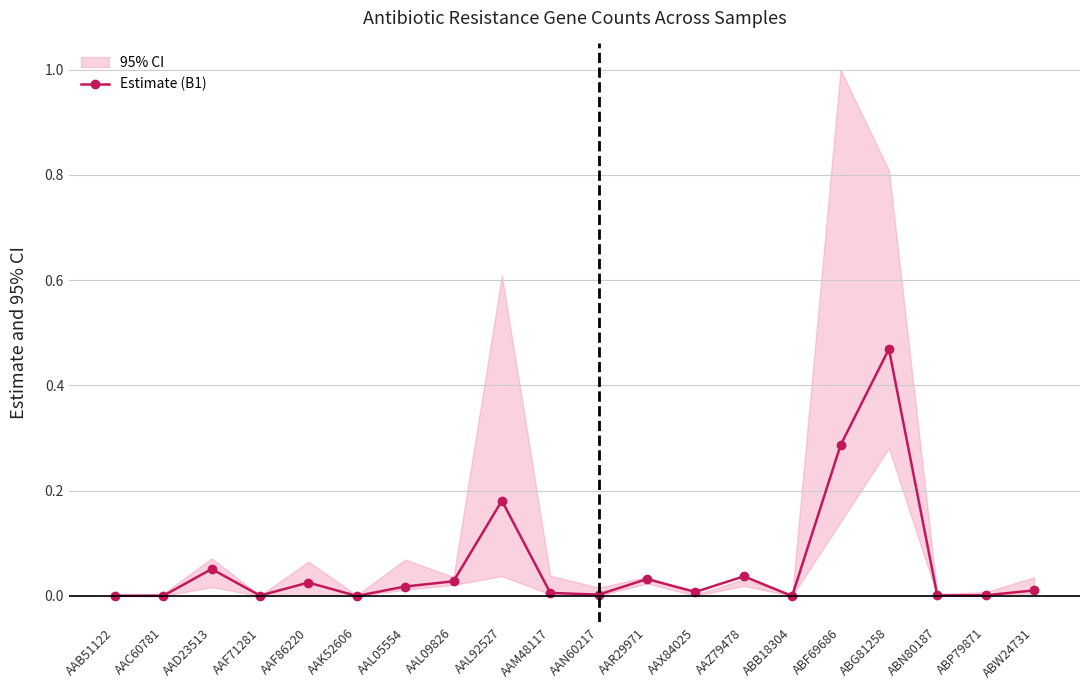

Reading left to right, list all the values displayed in this chart.

AAB51122=0.0	AAC60781=0.0	AAD23513=0.1	AAF71281=0.0	AAF86220=0.0	AAK52606=0.0	AAL05554=0.0	AAL09826=0.0	AAL92527=0.2	AAM48117=0.0	AAN60217=0.0	AAR29971=0.0	AAX84025=0.0	AAZ79478=0.0	ABB18304=0.0	ABF69686=0.3	ABG81258=0.5	ABN80187=0.0	ABP79871=0.0	ABW24731=0.0